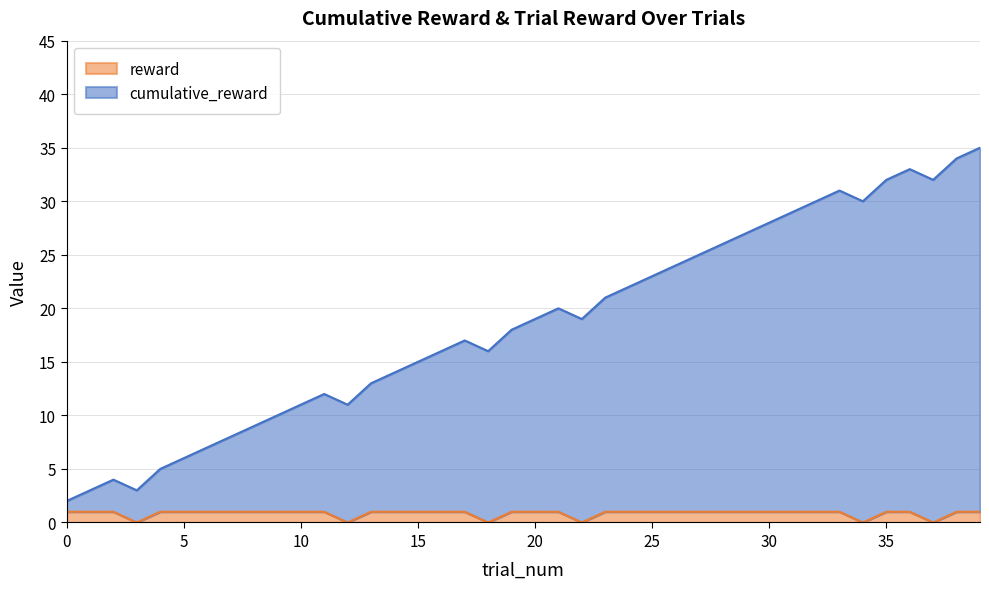

List the series in order of their overall mean, lowest first.

reward, cumulative_reward